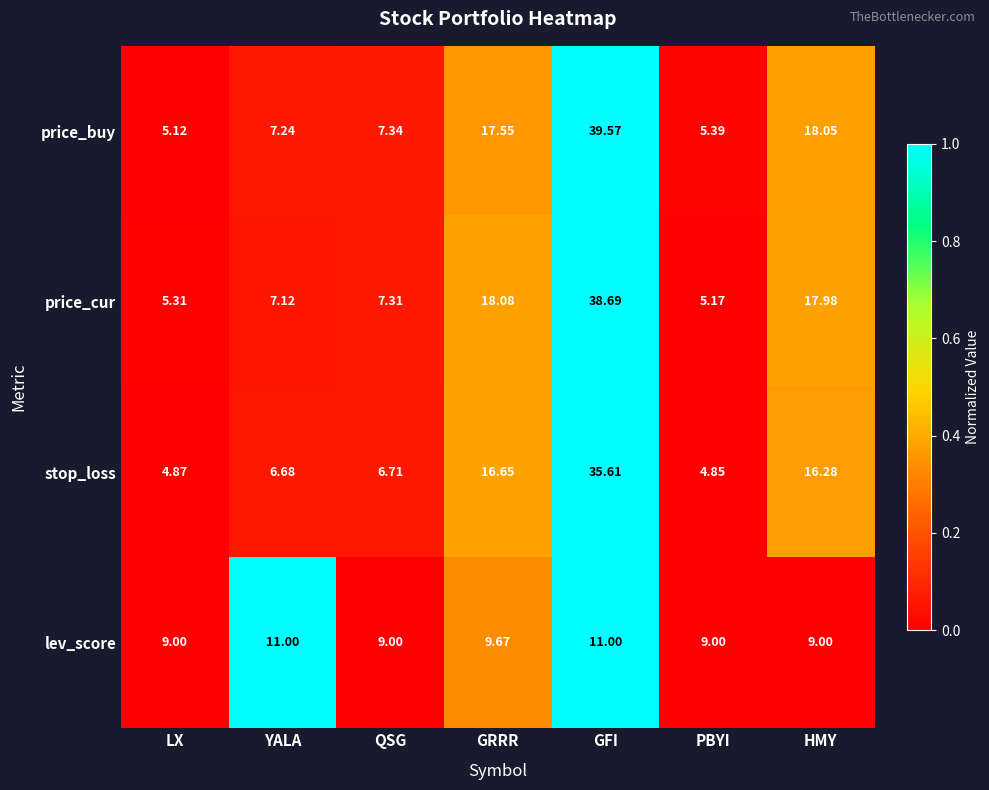

Which label corresponds to the largest value in the chart?

GFI